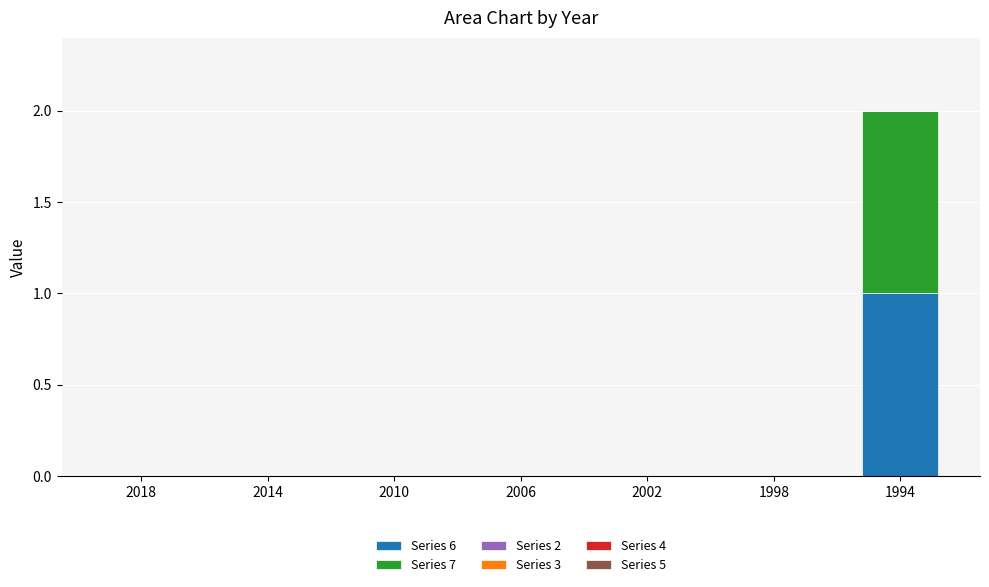

True or false: Series 6 has a value of 0 at 1998.

True